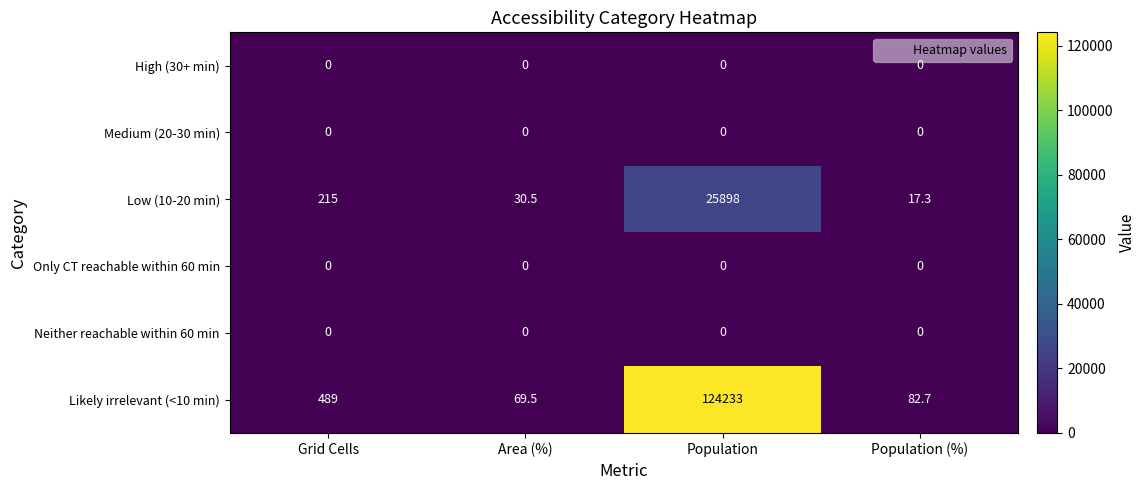

What is the greatest value displayed?

124233.0